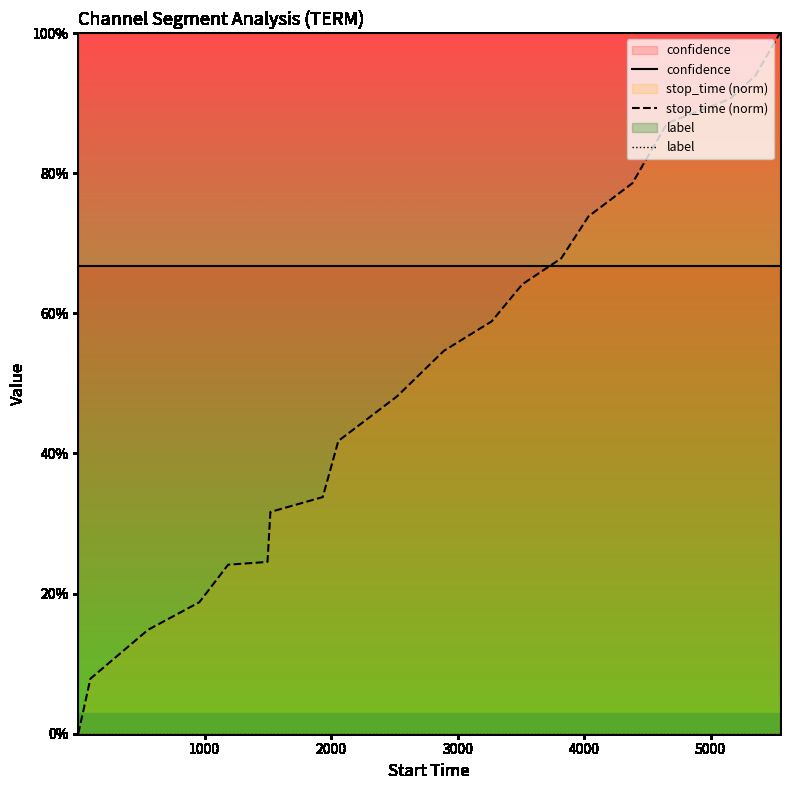

How many data points does each series have?

20